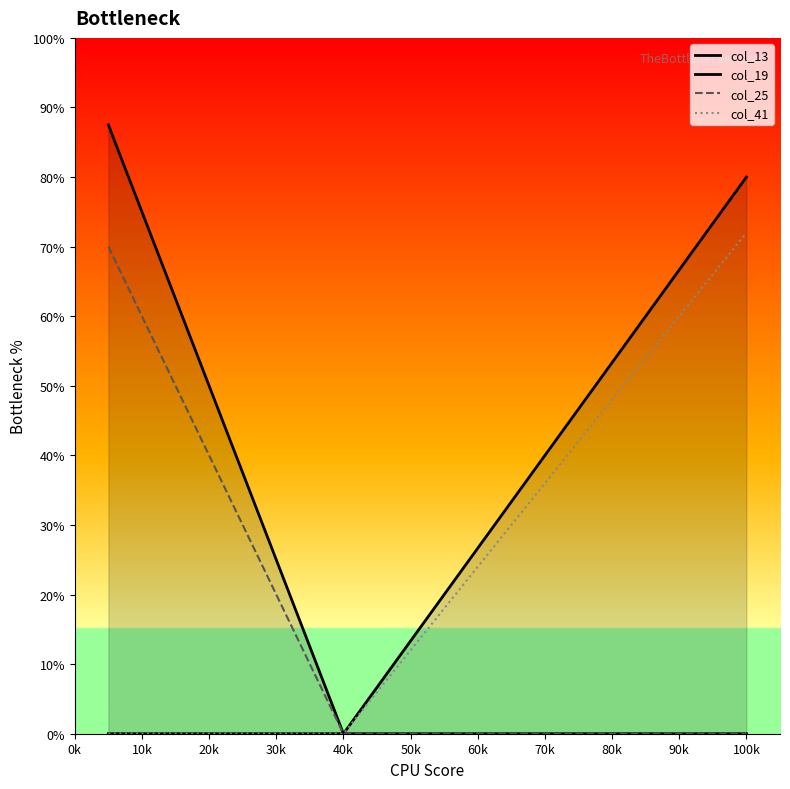

The value of col_25 at 0k is 19.7. True or false?

False